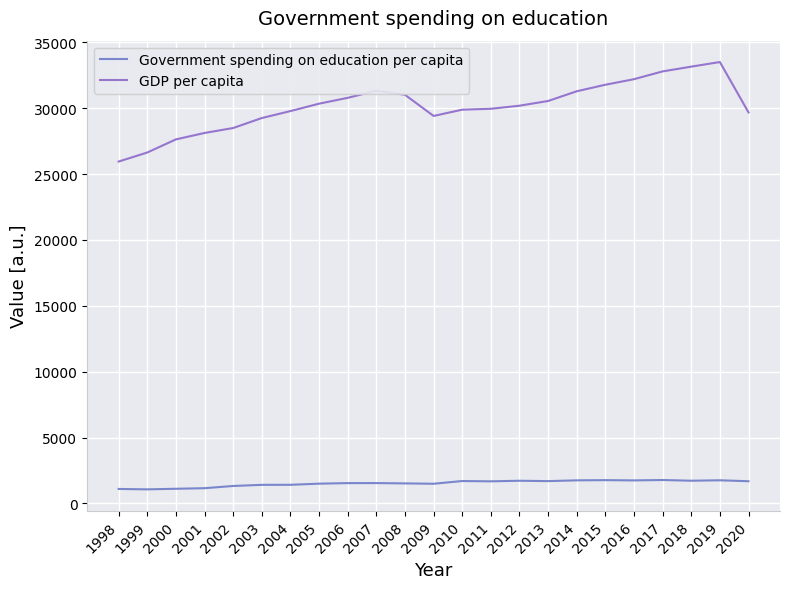

What is the difference between the GDP per capita values at 2007 and 2016?

880.0